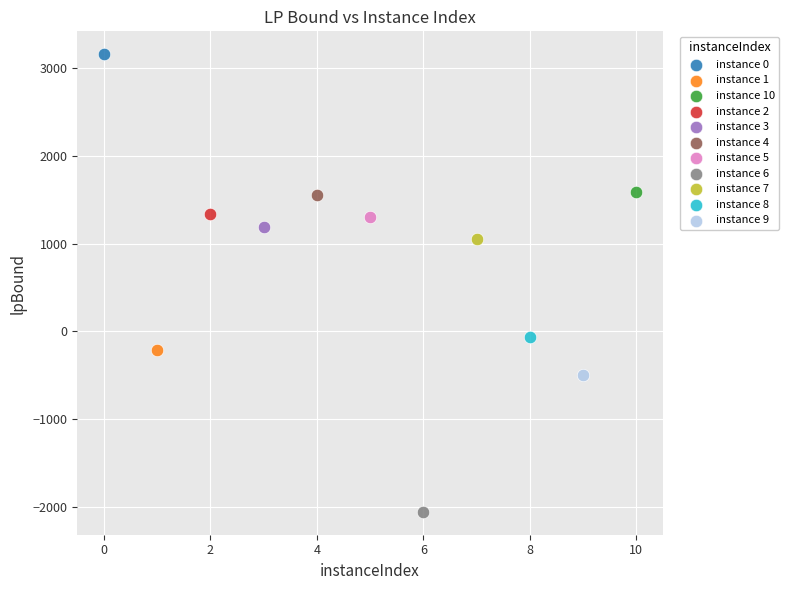

What are all the series names shown in the legend?

instance 0, instance 1, instance 10, instance 2, instance 3, instance 4, instance 5, instance 6, instance 7, instance 8, instance 9